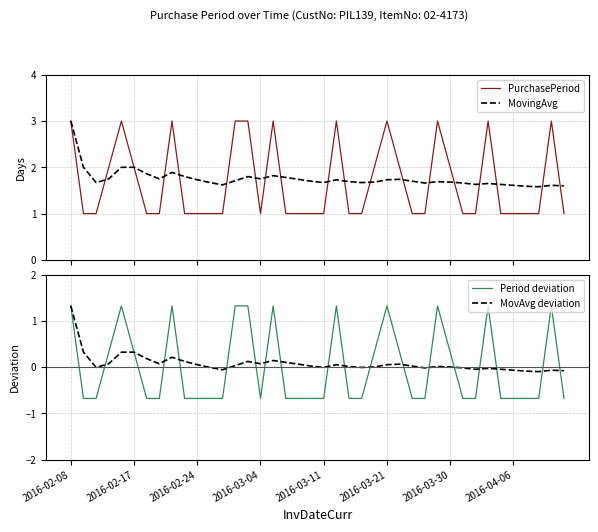

What is the total value across all series at 21?

6.1